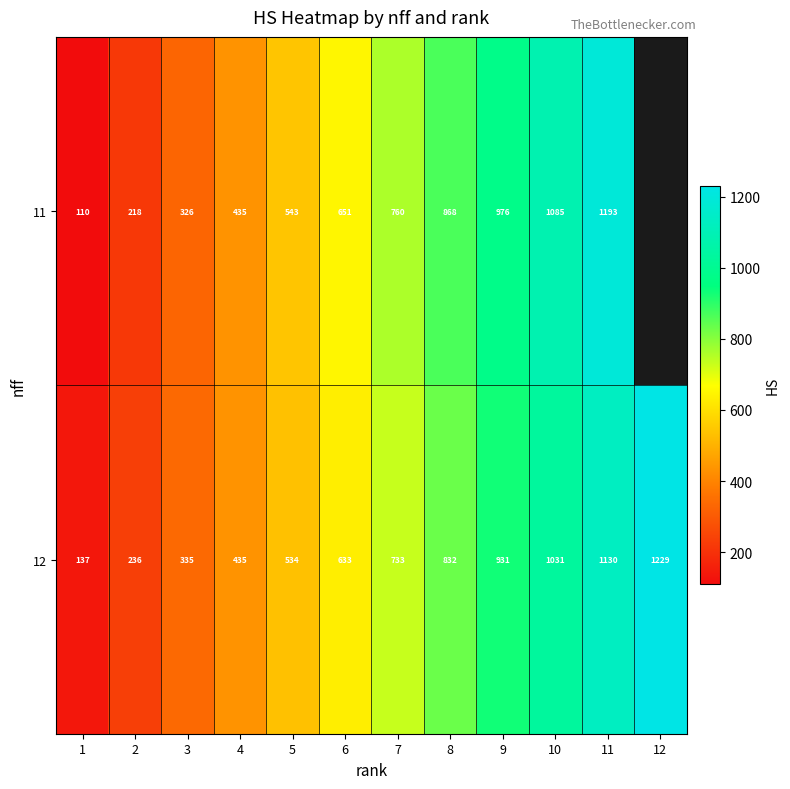

Is the value of 11 at 3 greater than the value of 12 at 7?

No